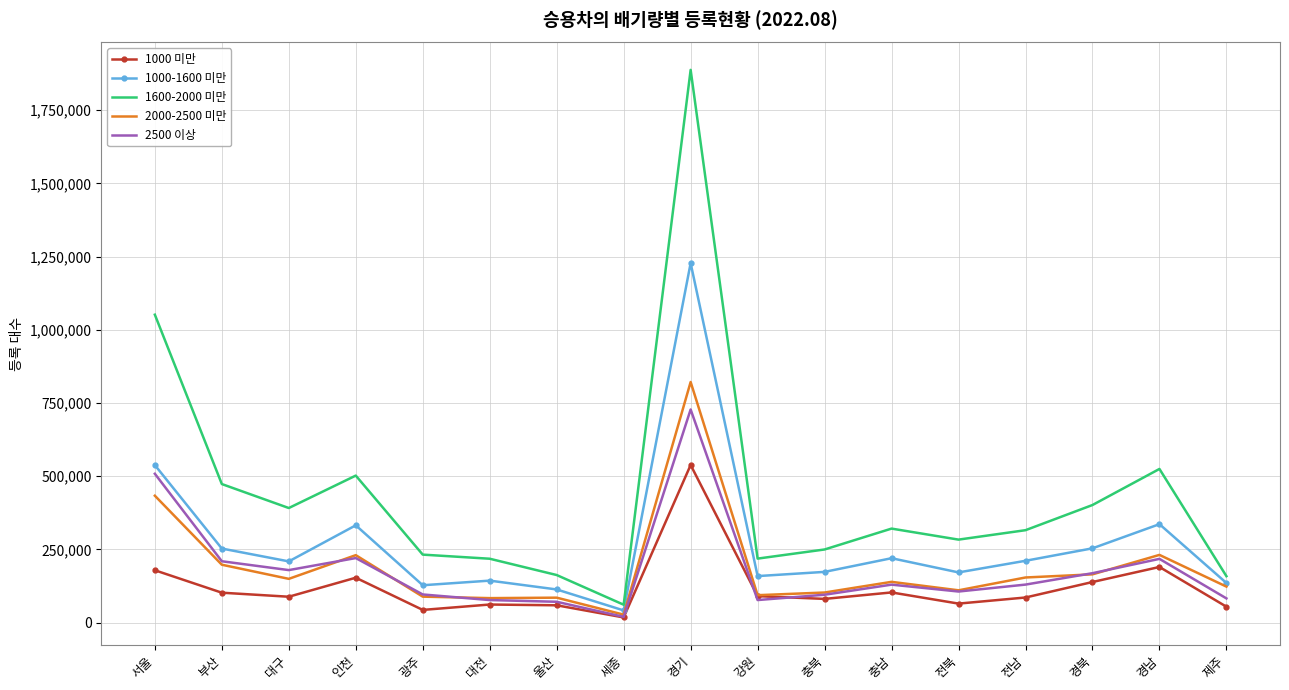

What is the greatest value displayed?

1887964